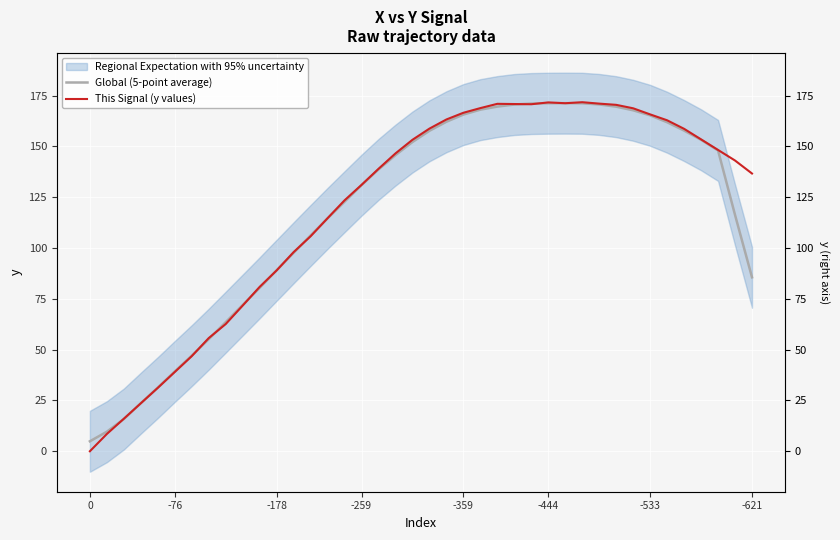

How many data points in Global (5-point average) are above 145?

20